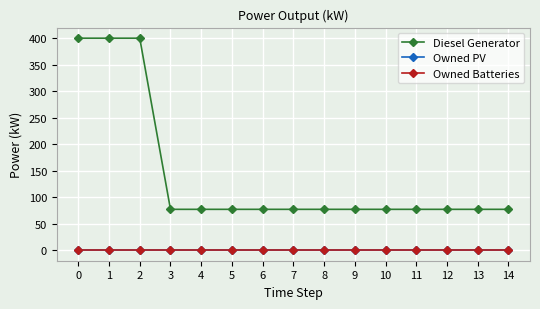

What is the spread (max minus min) of values at 10?

77